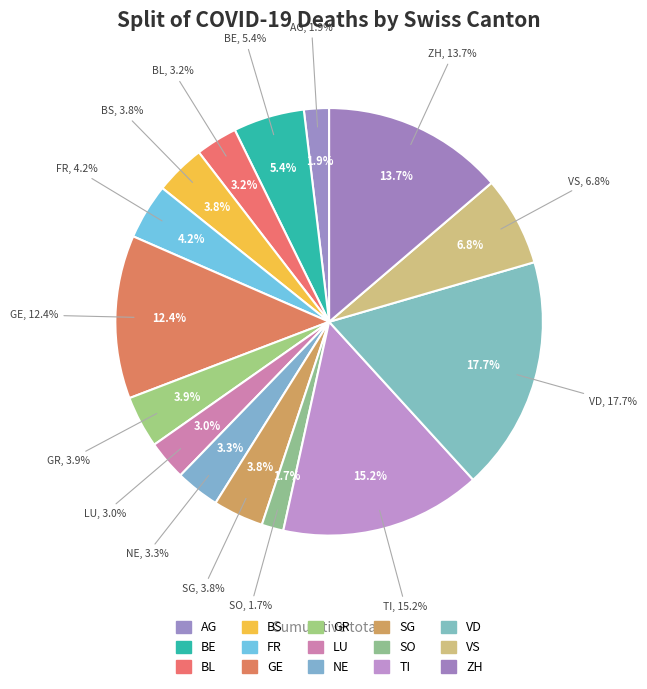

How much of the chart is everything except NE?

96.7%